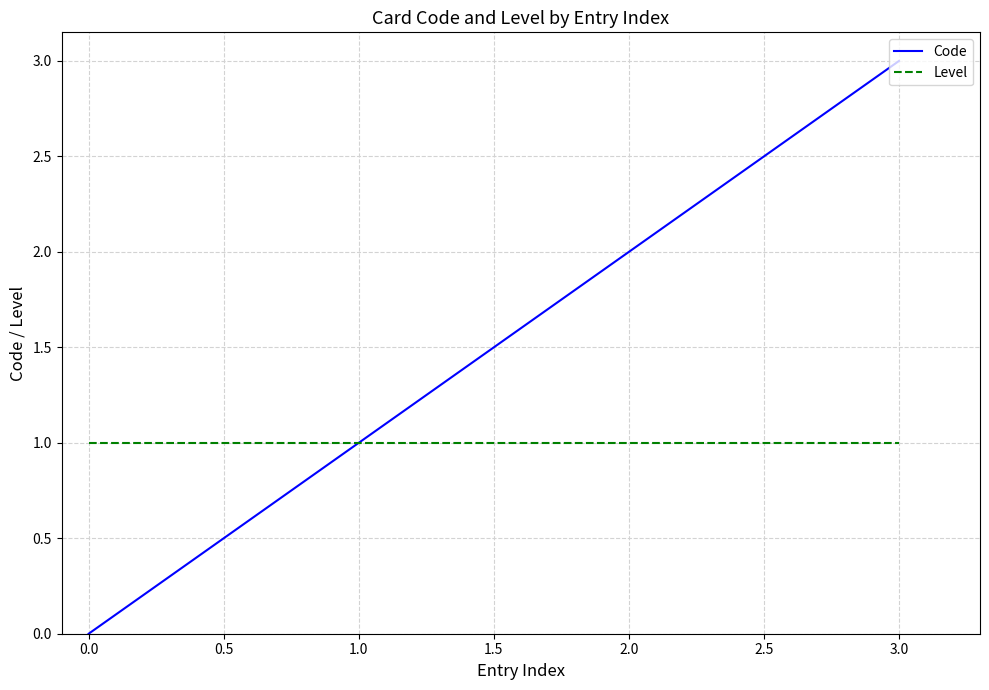

Reading right to left, list all the values displayed in this chart.

Code: 3	2	1	0
Level: 1	1	1	1